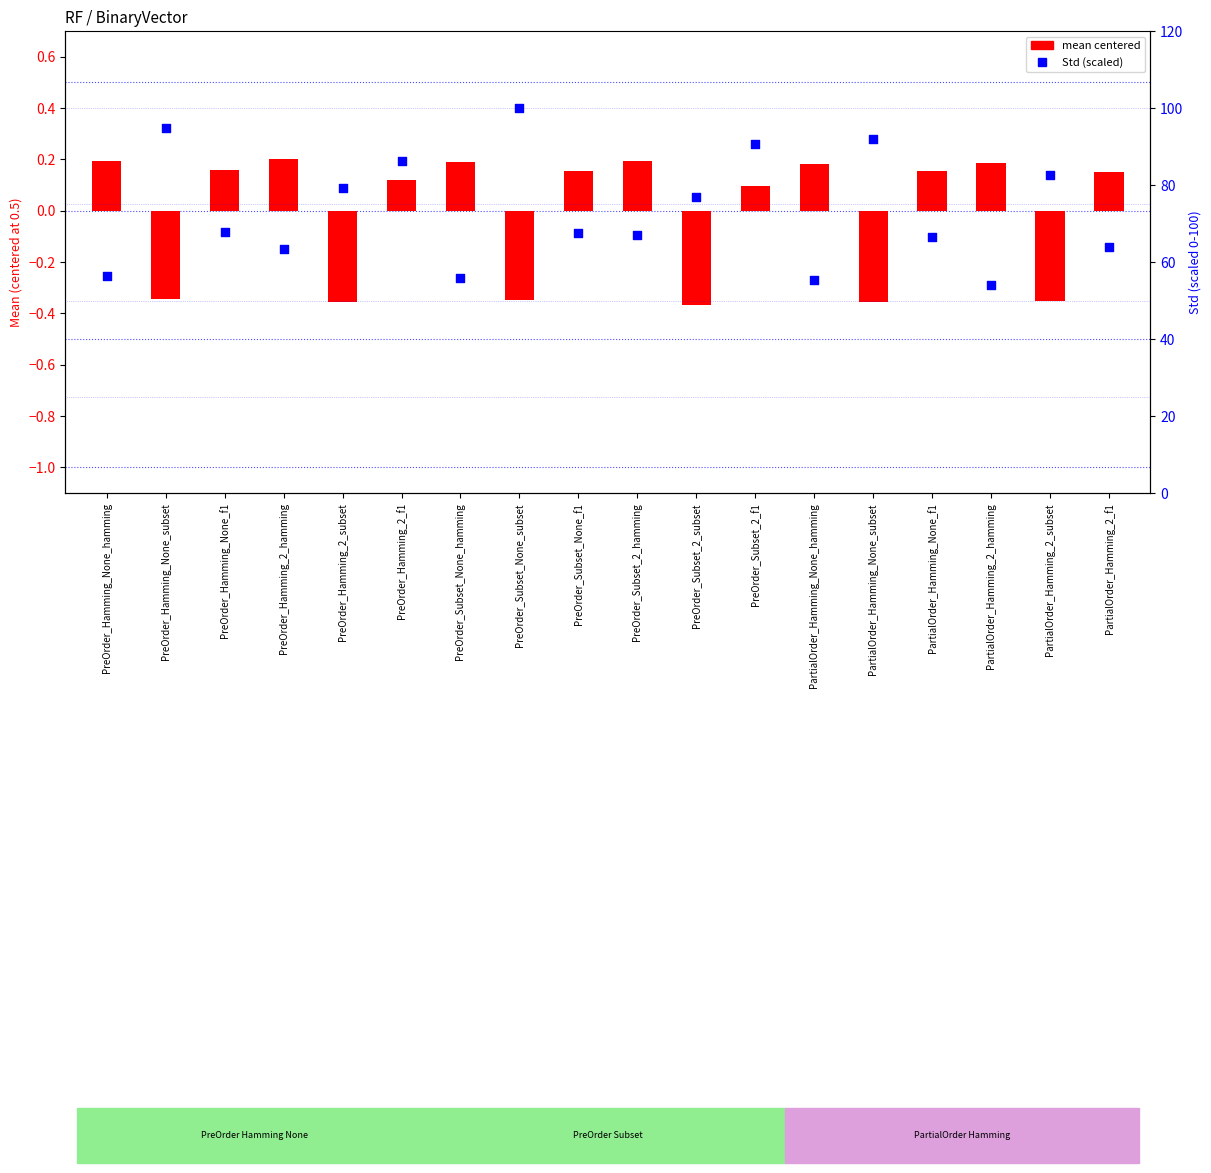

Which series contains the highest Y value?

Std (scaled)